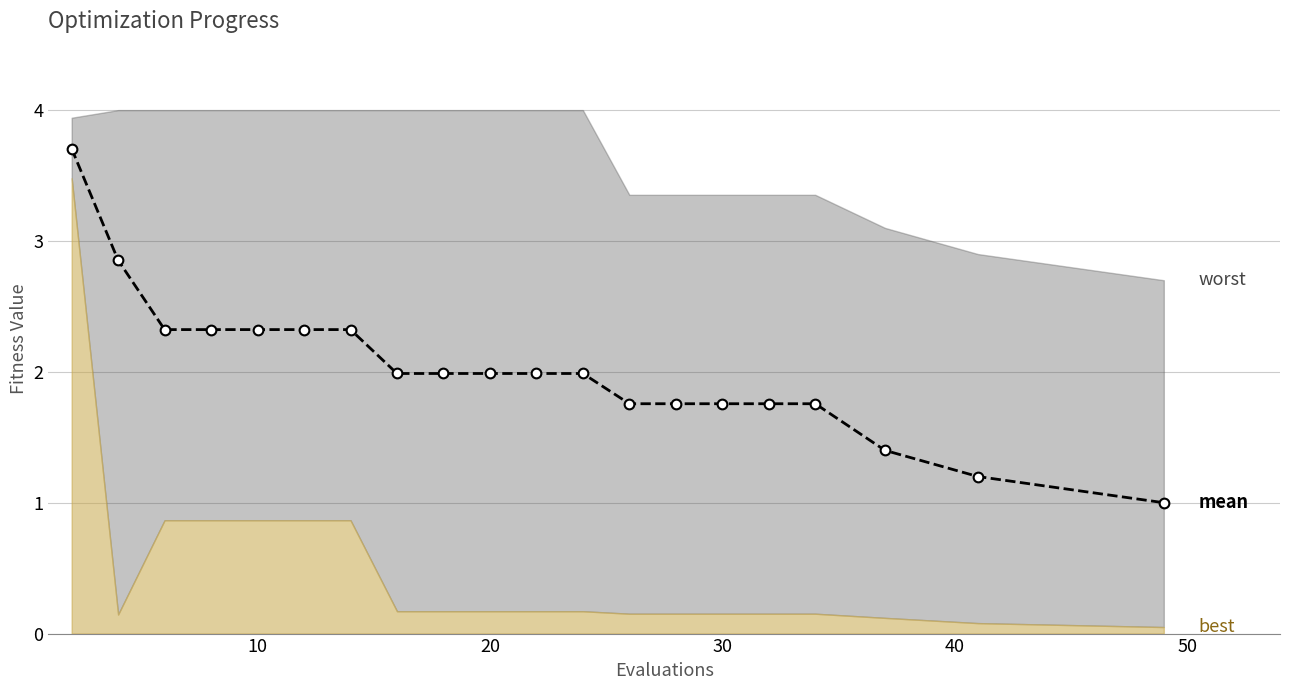

What is the value of the 4th point from the left?

2.3